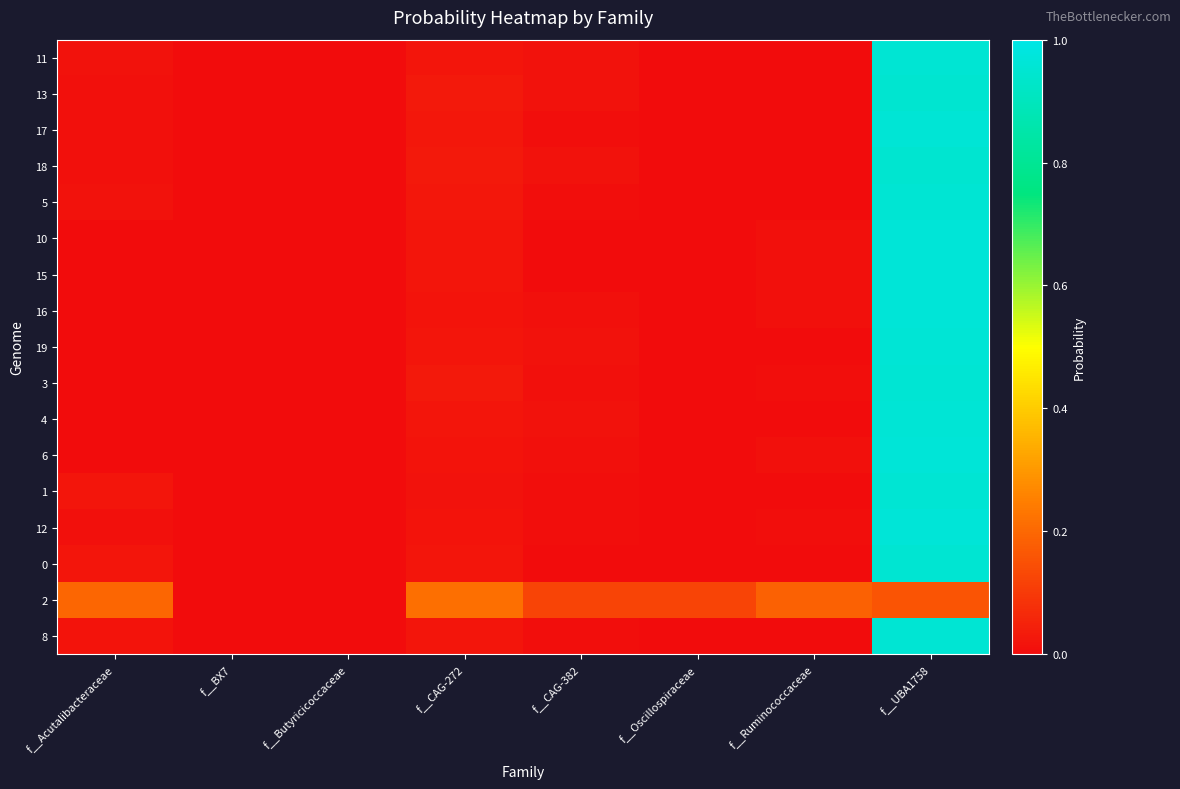

How many distinct data groups are displayed?

17